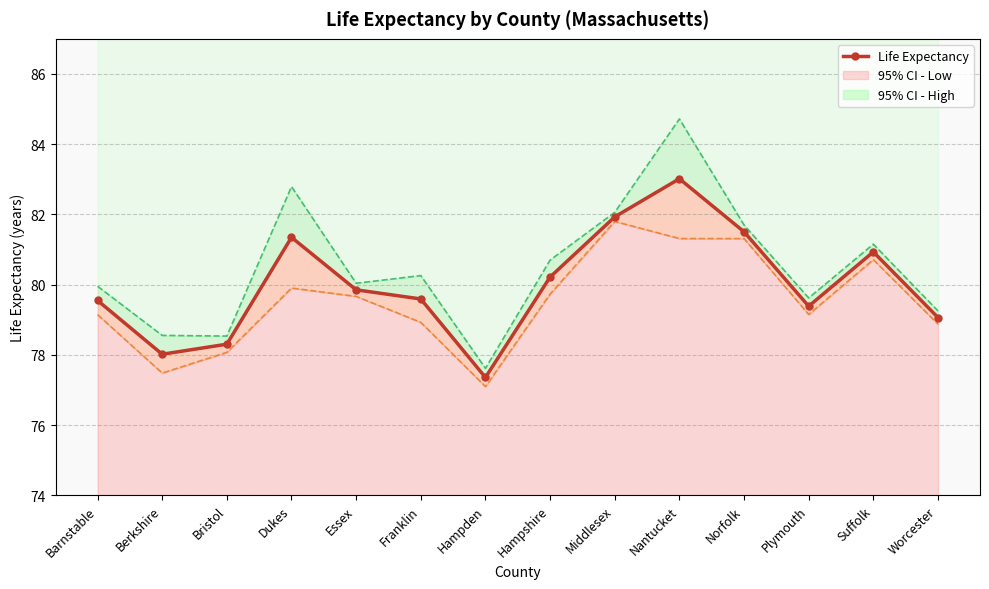

The chart shows a value of 79.5 at Barnstable. True or false?

True